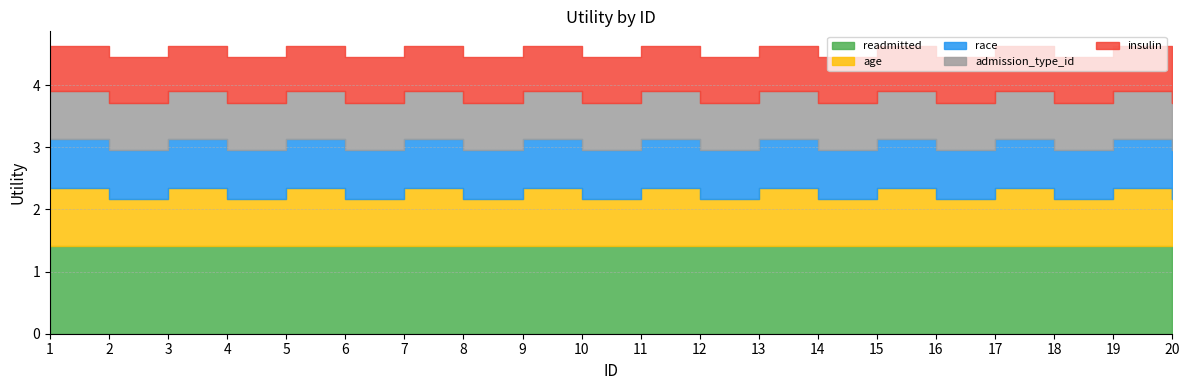

Rank the categories by insulin value from lowest to highest.

1, 2, 3, 4, 5, 6, 7, 8, 9, 10, 11, 12, 13, 14, 15, 16, 17, 18, 19, 20